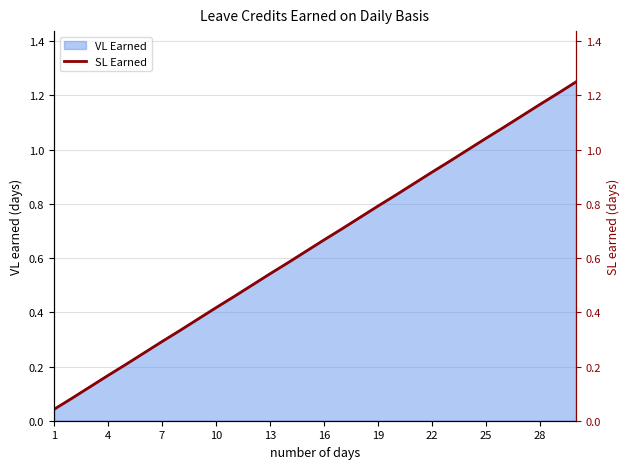

The value at 11 is 0.3. True or false?

False